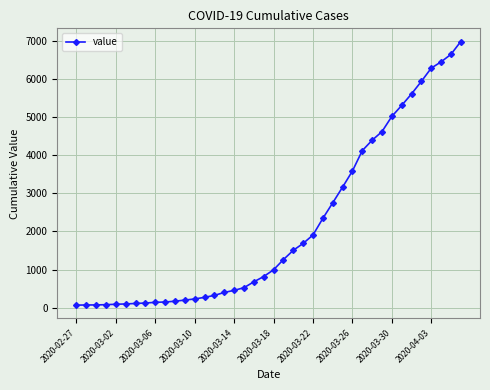

What is the difference between the maximum and minimum values?

6931